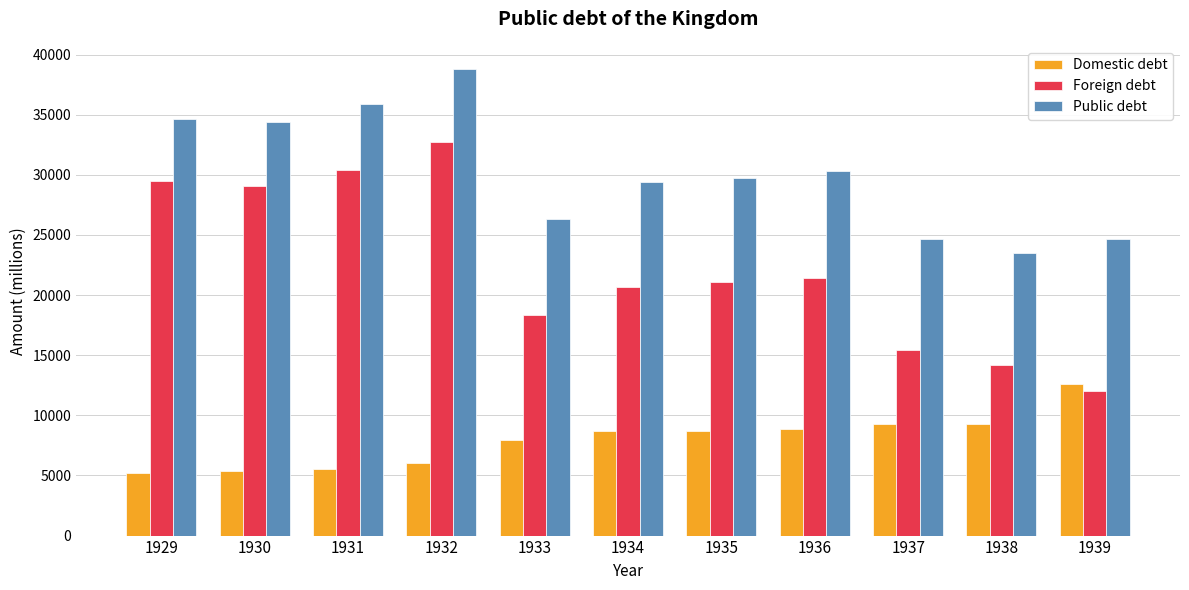

What is the greatest value displayed?

38783.5